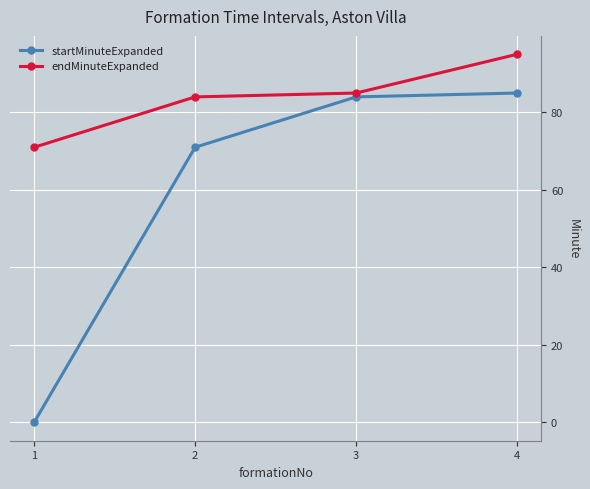

What is the average value of the endMinuteExpanded series?

84